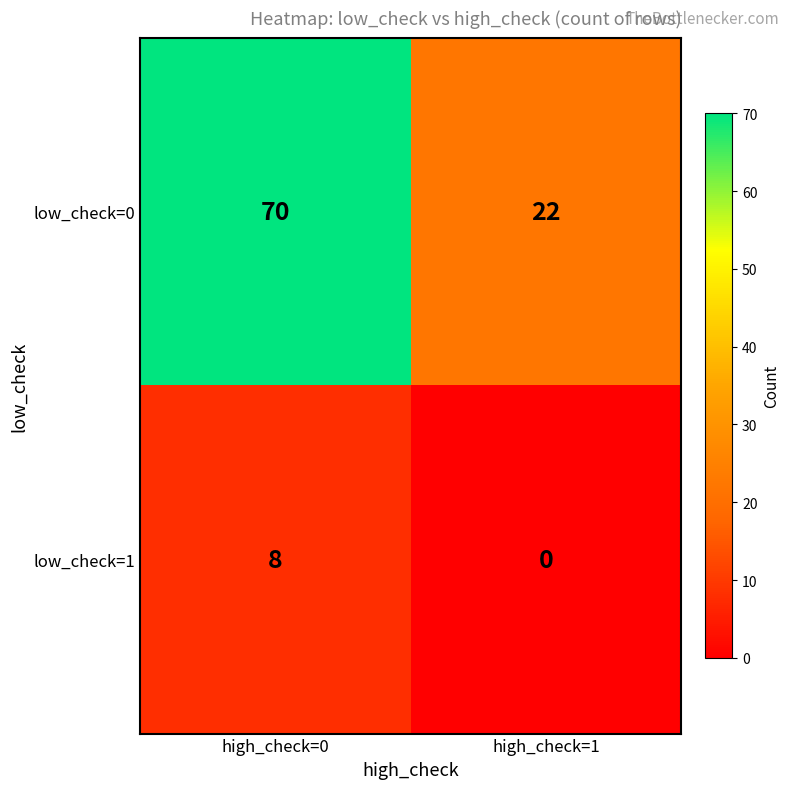

True or false: low_check=1 has a value of 3 at high_check=0.

False